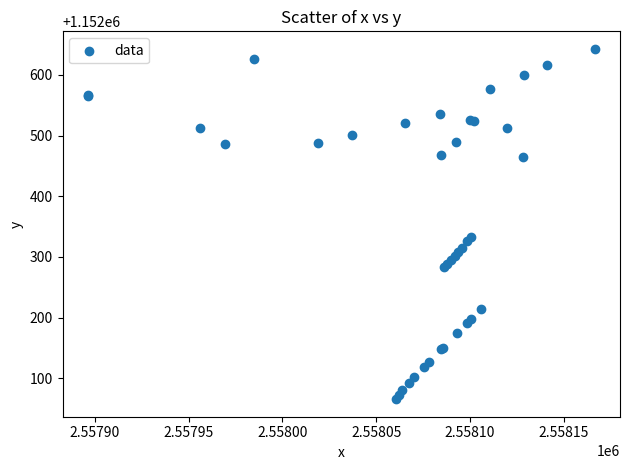

What Y value in the scatter plot is closest to 1152354?

1152332.4